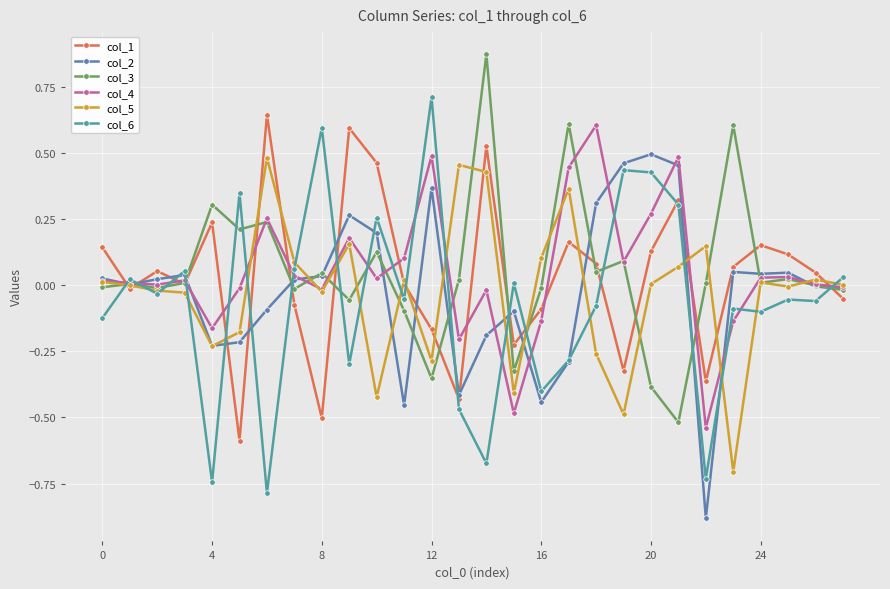

How many data points does each series have?

28